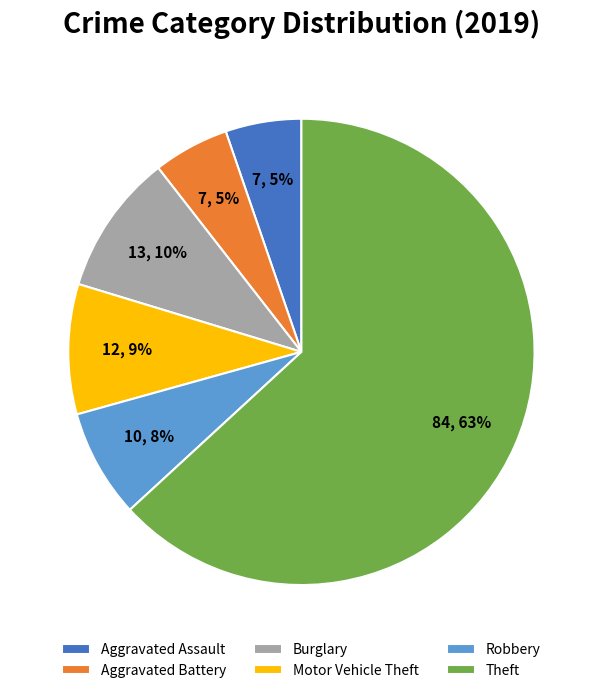

Is there any slice that represents more than half of the pie?

Yes